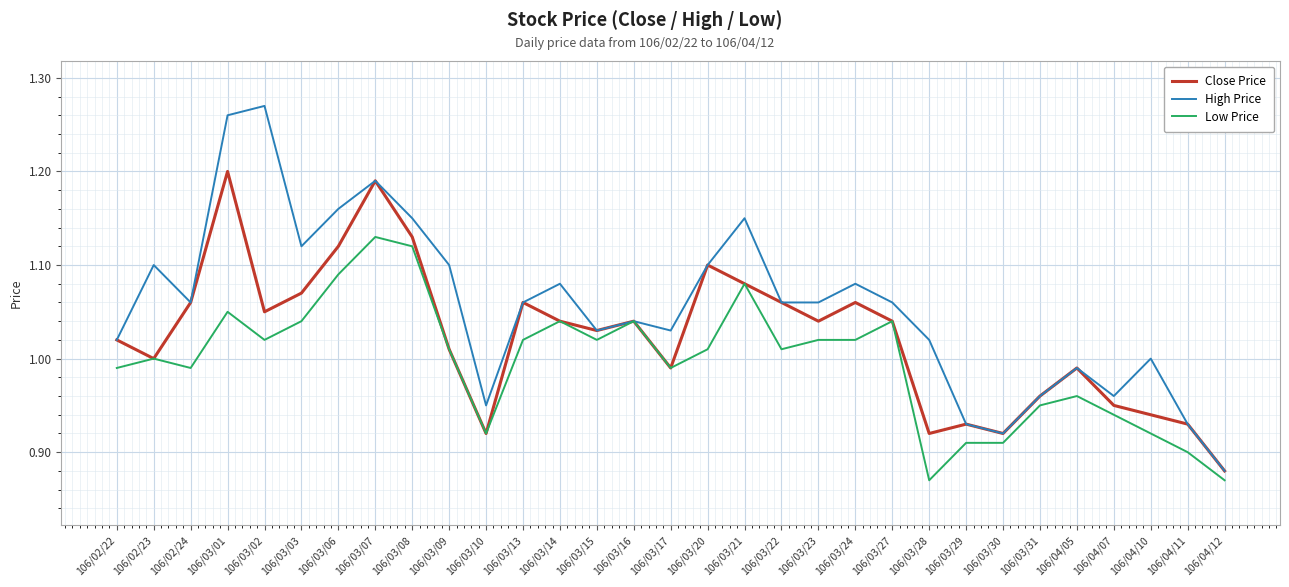

Which series has the largest range (max minus min)?

High Price